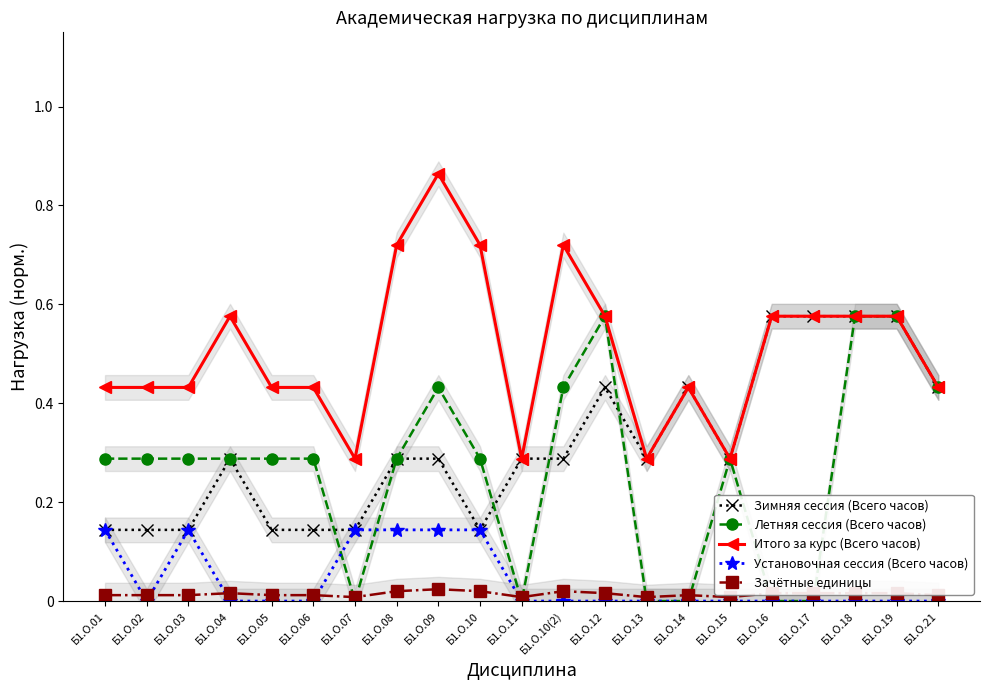

Does the chart have visible grid lines?

No